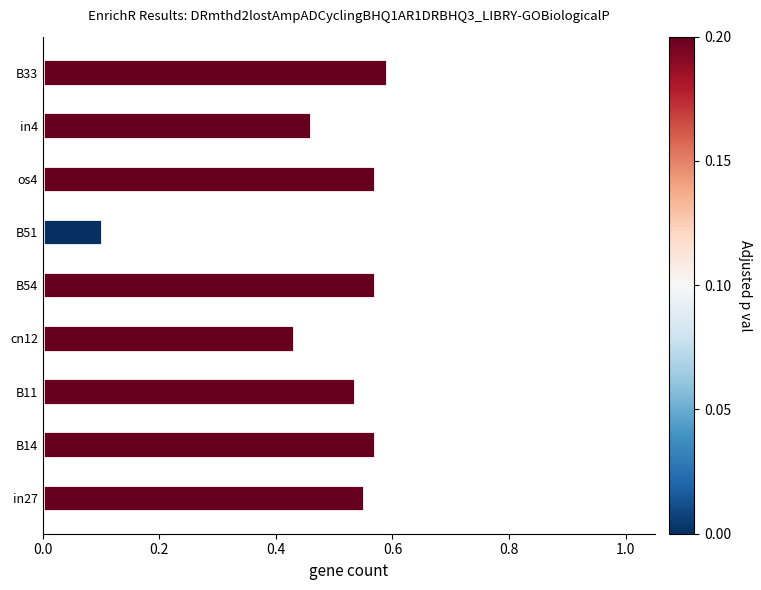

What is the sum of the values at B33 and in4?

1.1